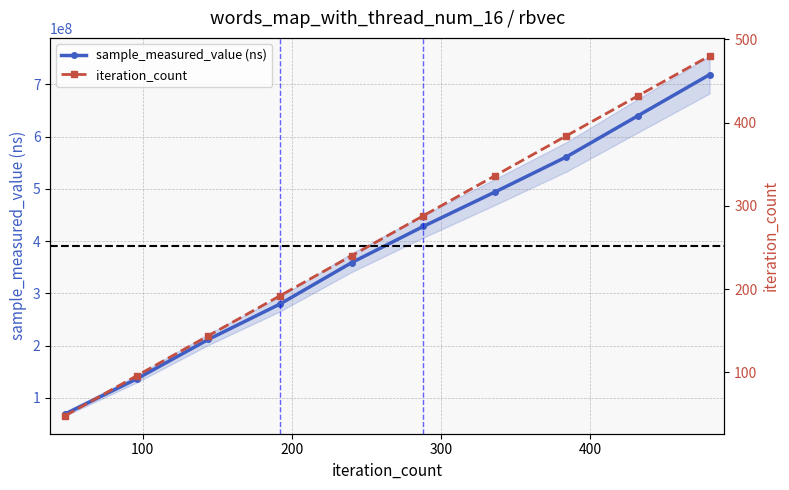

What is the value of the sample_measured_value (ns) point at the 8th from the left?

561021900